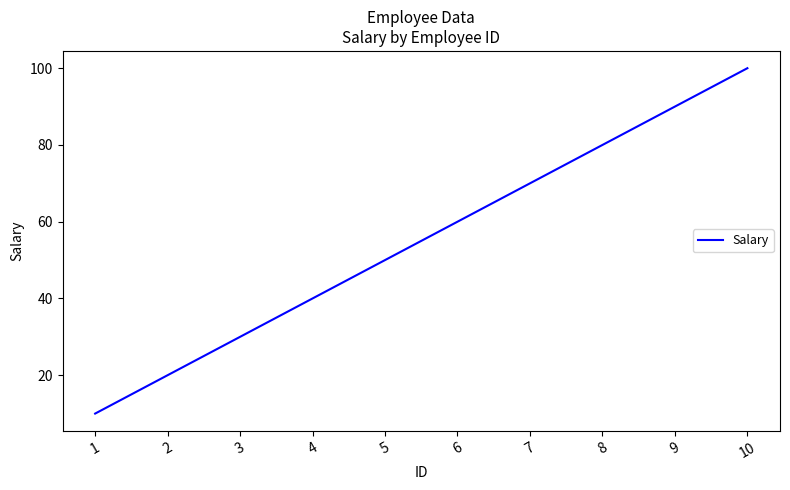

Rank the categories by value from highest to lowest.

10, 9, 8, 7, 6, 5, 4, 3, 2, 1